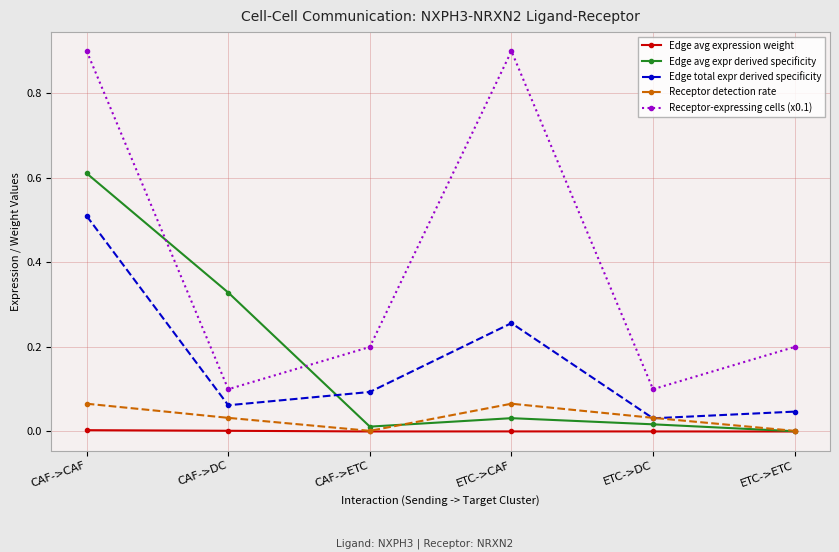

Is it true that Edge total expr derived specificity equals 0.0 at ETC->DC?

True